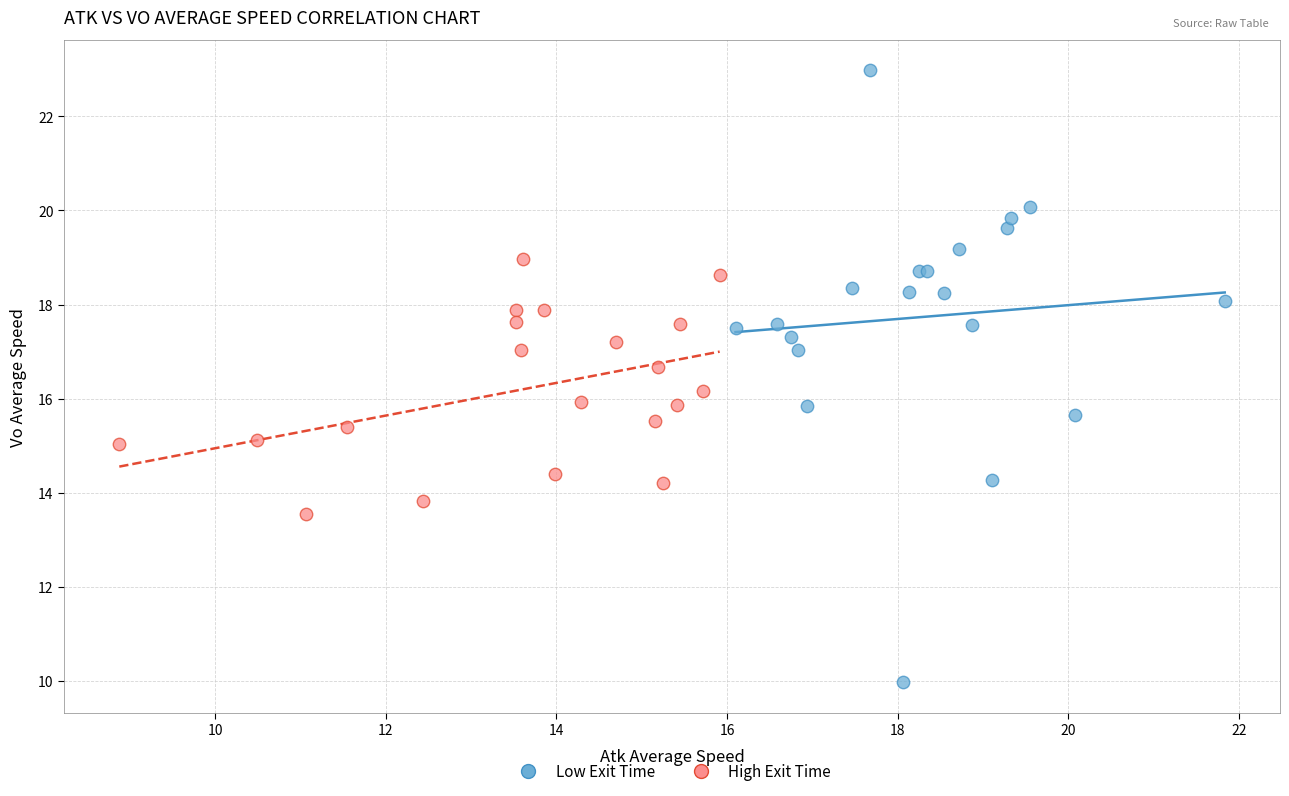

Which series contains the lowest Y value?

Low Exit Time